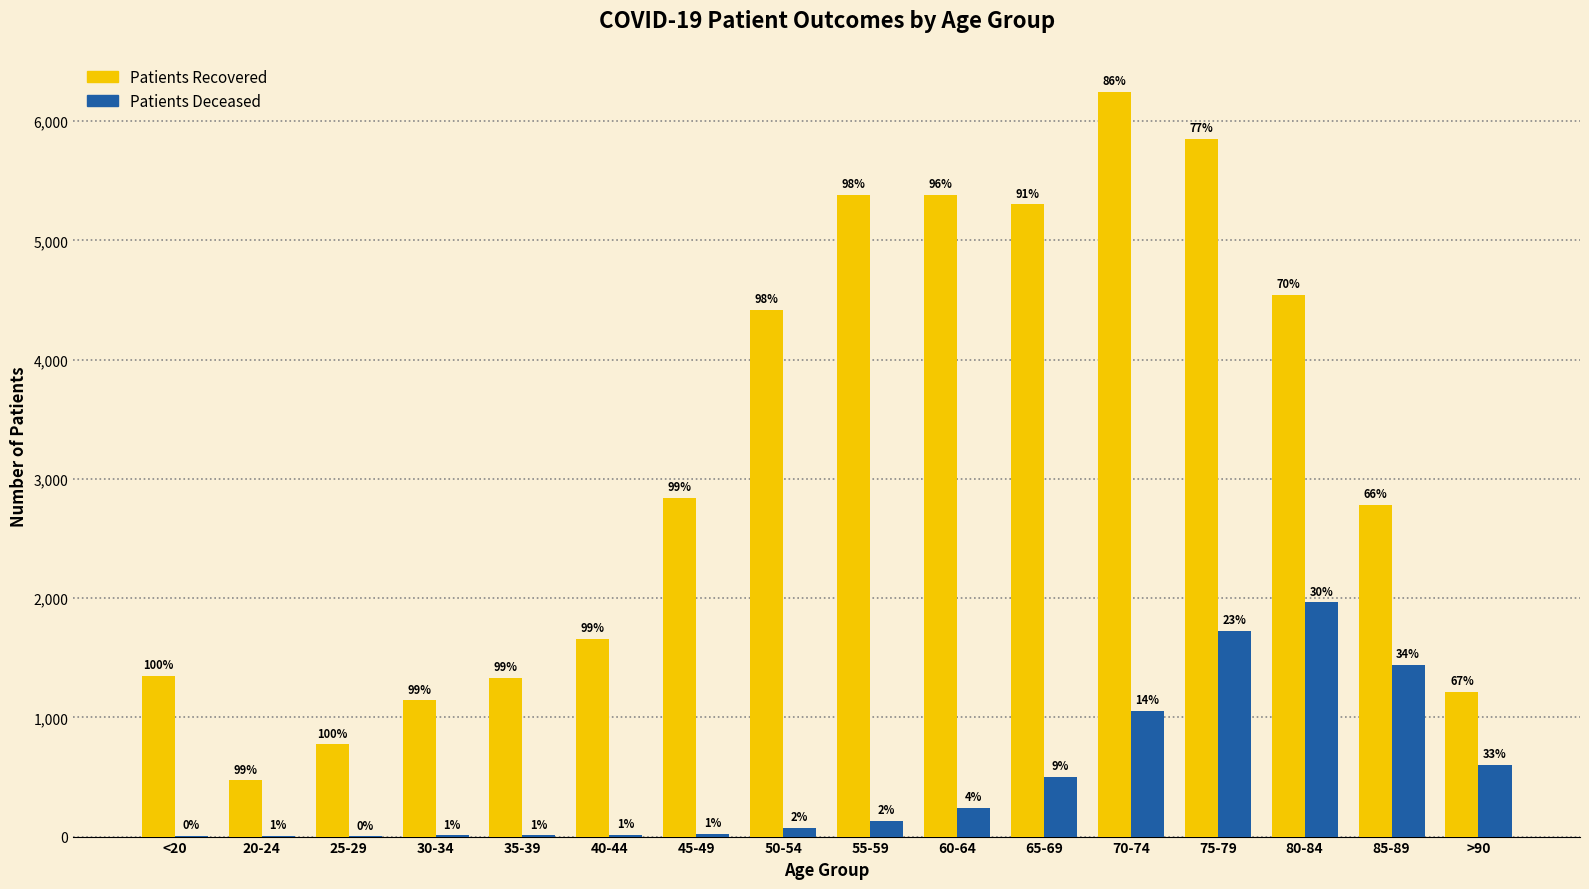

At which category does the chart reach its peak across all series?

70-74